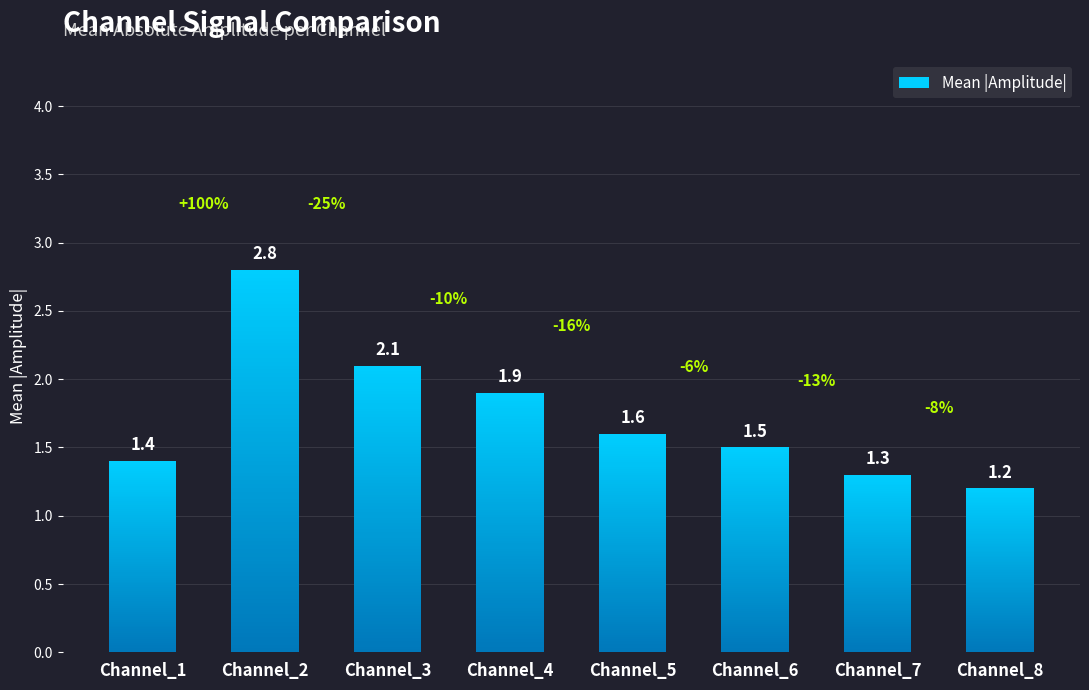

What is the minimum value shown in the chart?

1.2